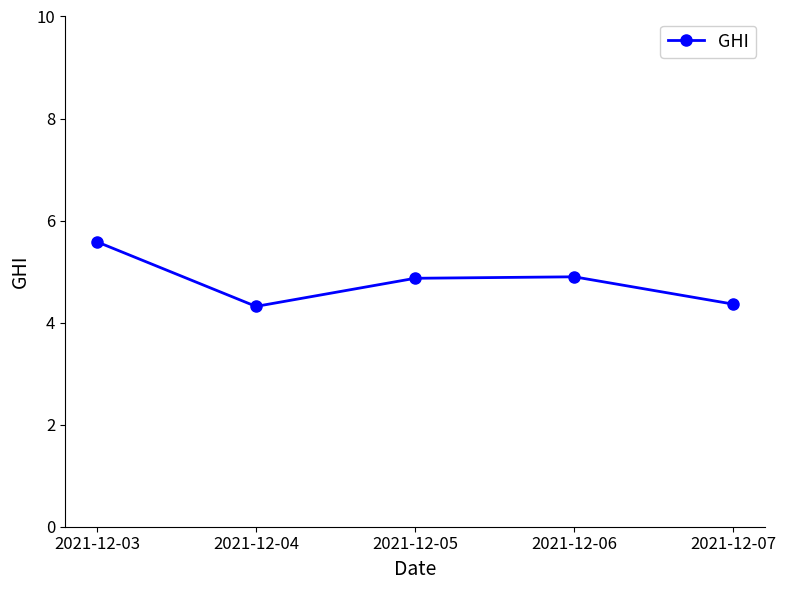

Which category has the highest value across all series?

2021-12-03